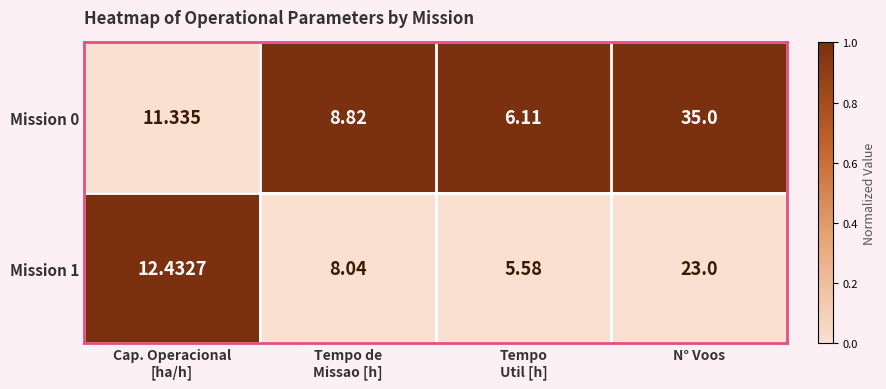

Is the value of Mission 1 at N° Voos greater than the value of Mission 0 at N° Voos?

No